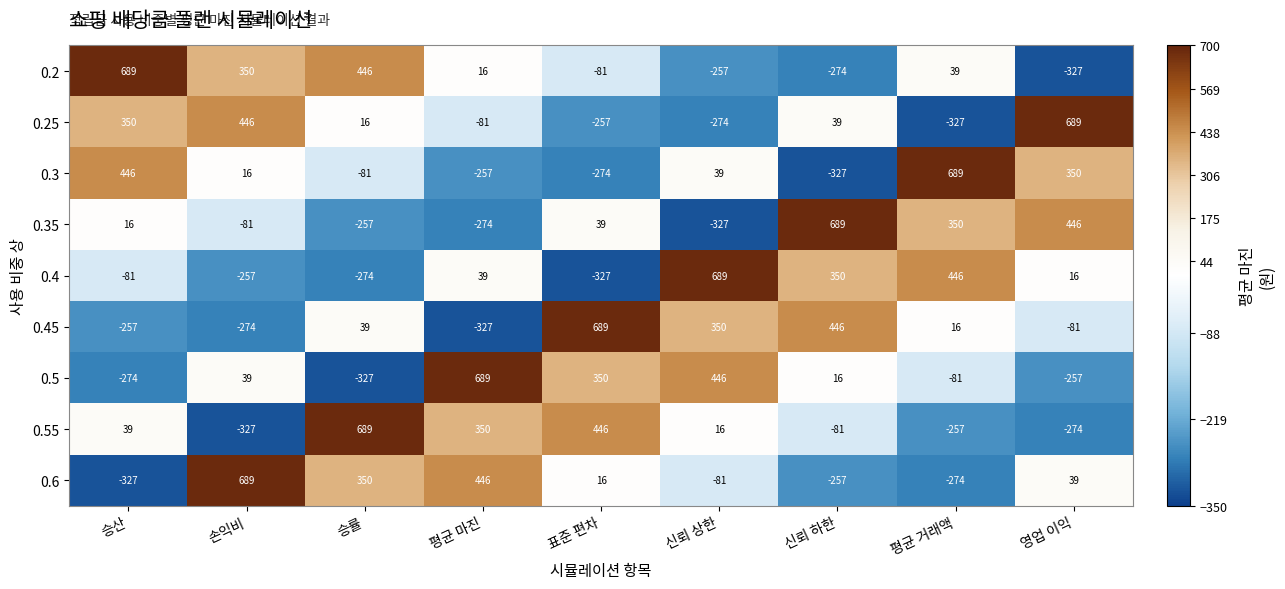

What is the sum of the 0.35 values at 영업 이익 and 표준 편차?

485